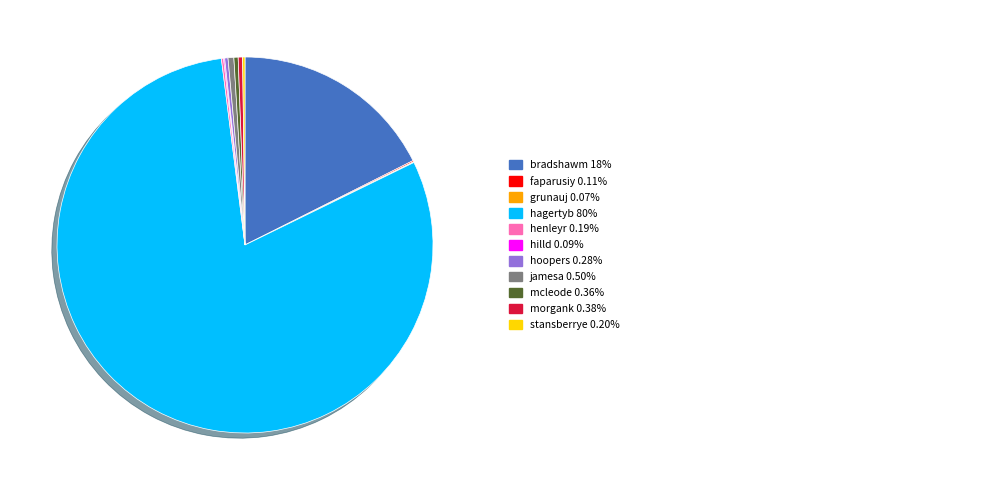

Is there any slice that represents more than half of the pie?

Yes